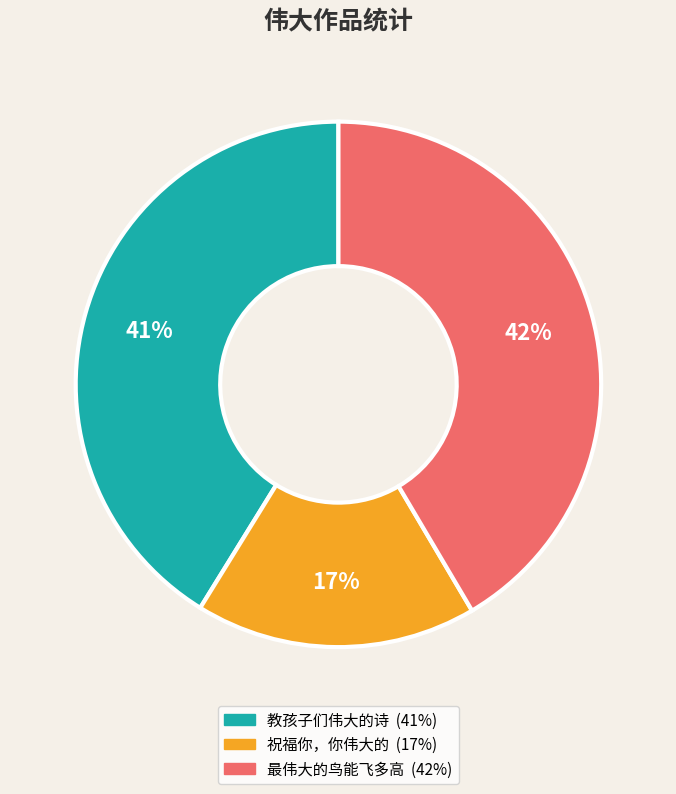

Approximately how many times larger is the value at 教孩子们伟大的诗 compared to 最伟大的鸟能飞多高?

1.0